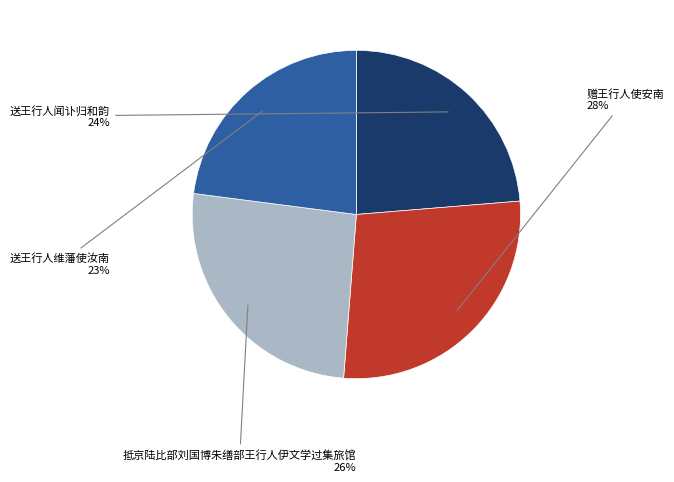

To the nearest percent, what portion does 送王行人闻讣归和韵 represent?

24%